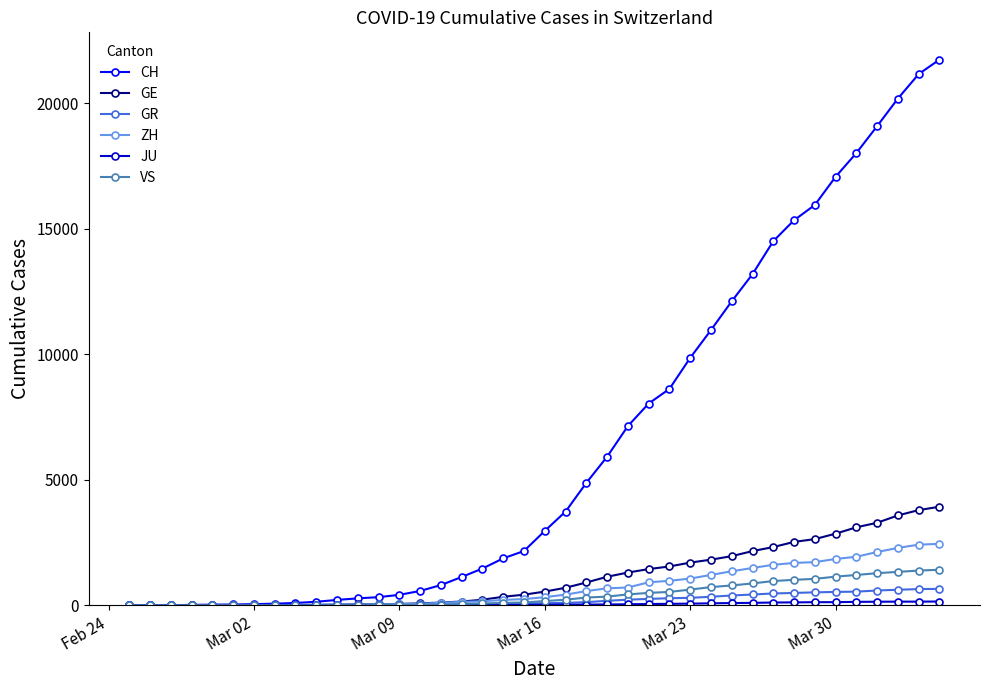

Which series has the widest spread of values?

CH